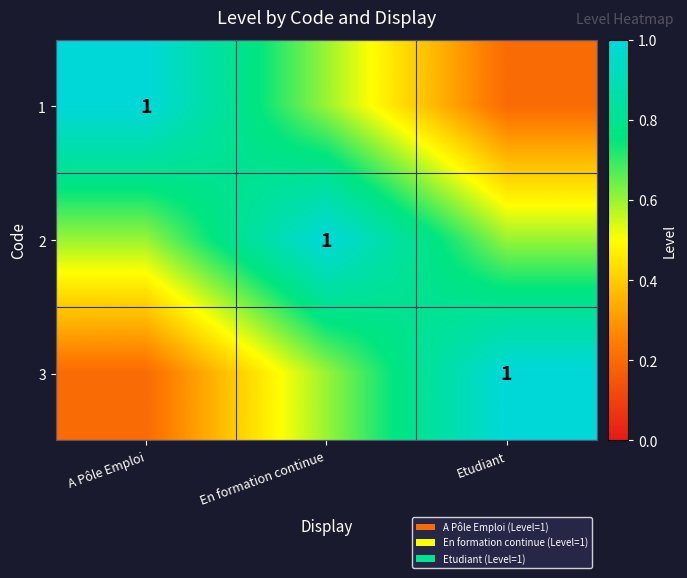

The value of 2 at En formation continue is 1.7. True or false?

False